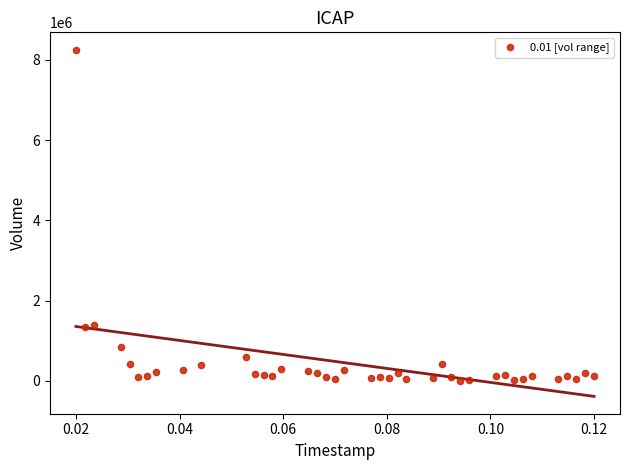

What is the range of Y values (max minus min)?

8248300